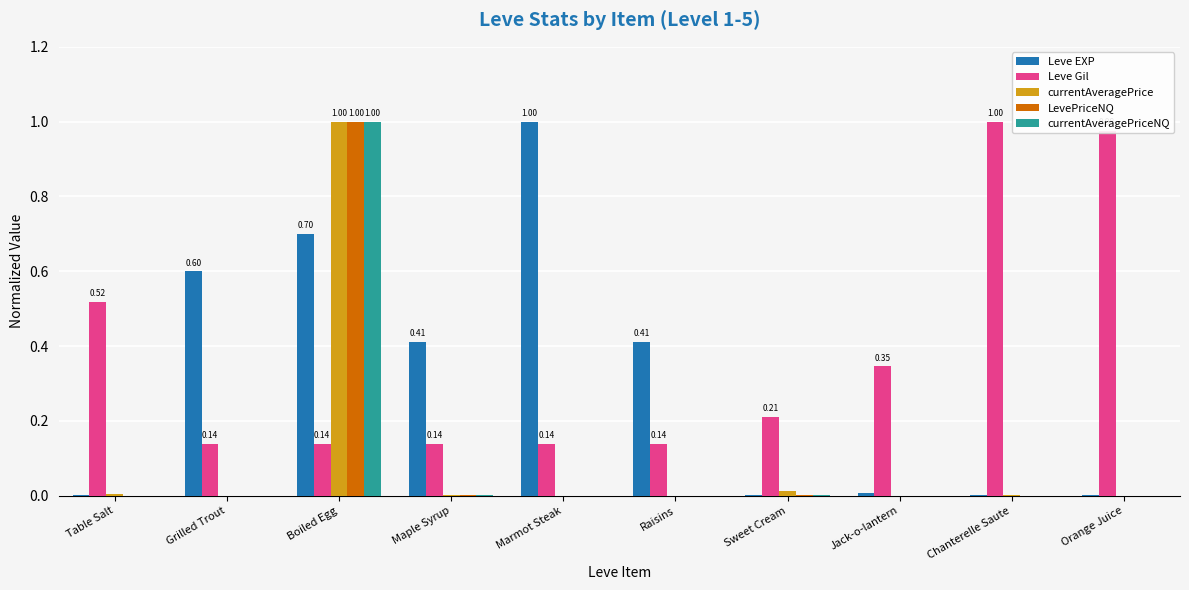

Which series changed the most between Marmot Steak and Sweet Cream?

Leve EXP